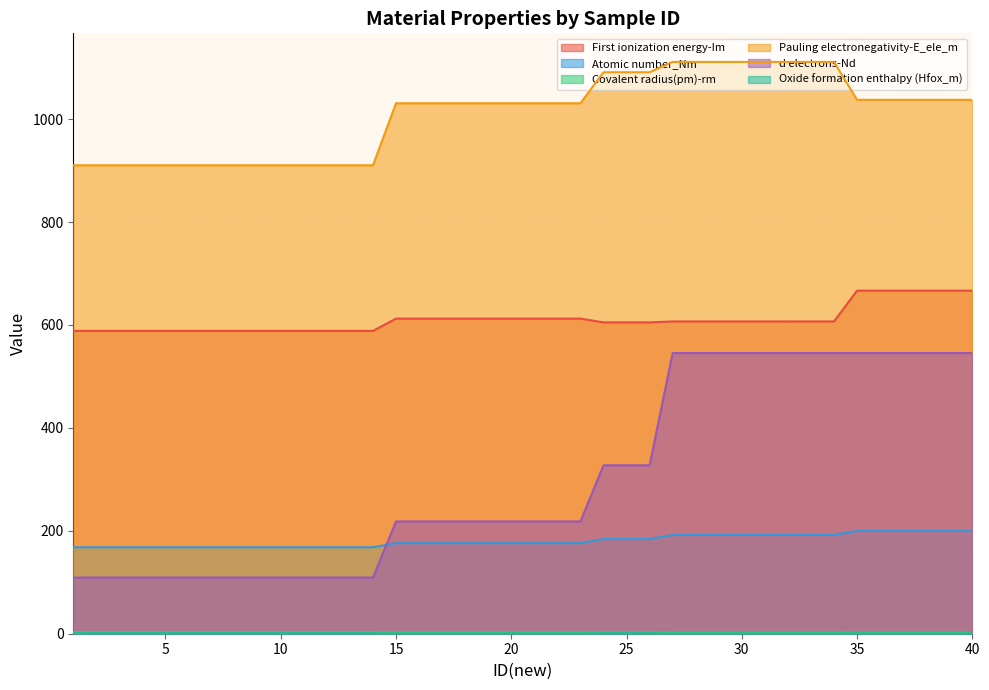

Is it true that d electrons-Nd equals 109.1 at 10?

True